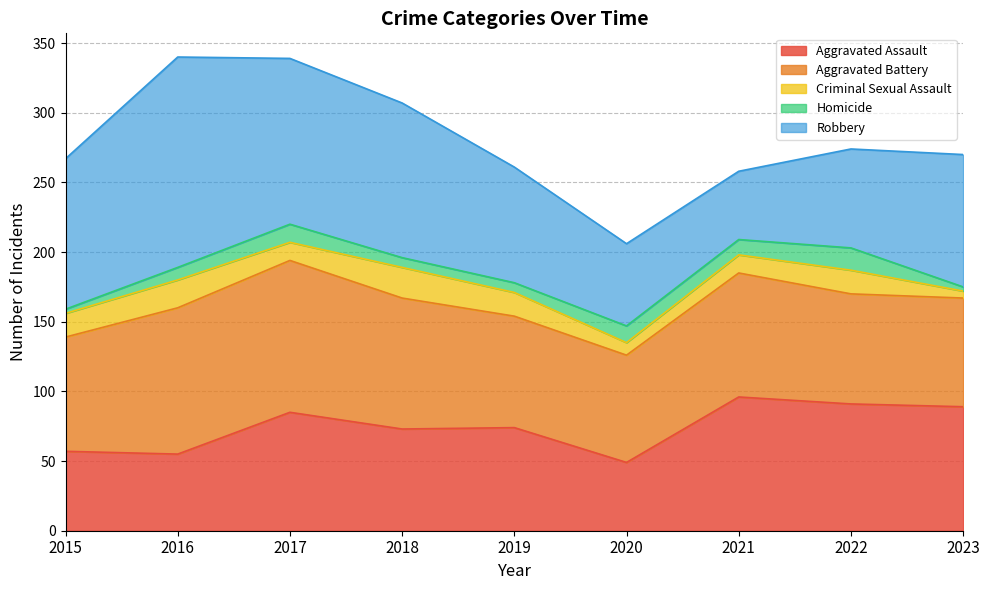

Is the value of Aggravated Battery at 2017 greater than the value of Robbery at 2015?

Yes